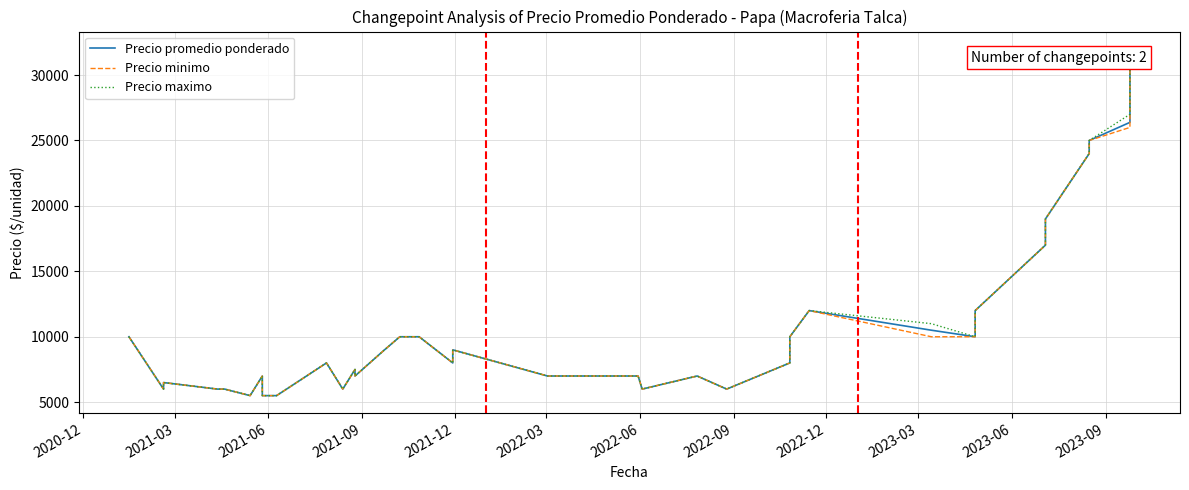

How many data points does each series have?

40